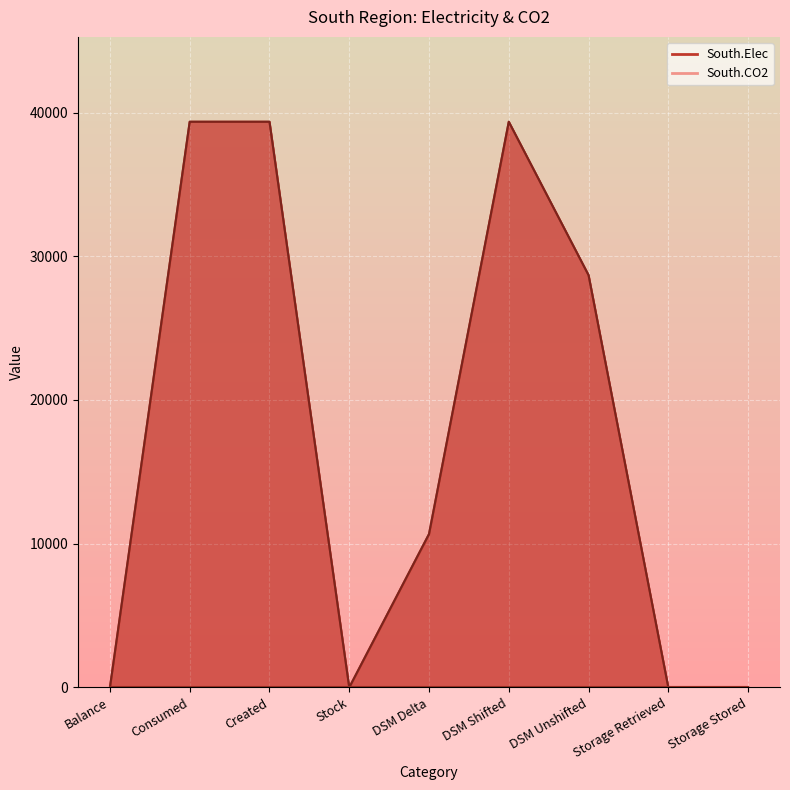

What is the sum of all values?

157431.4